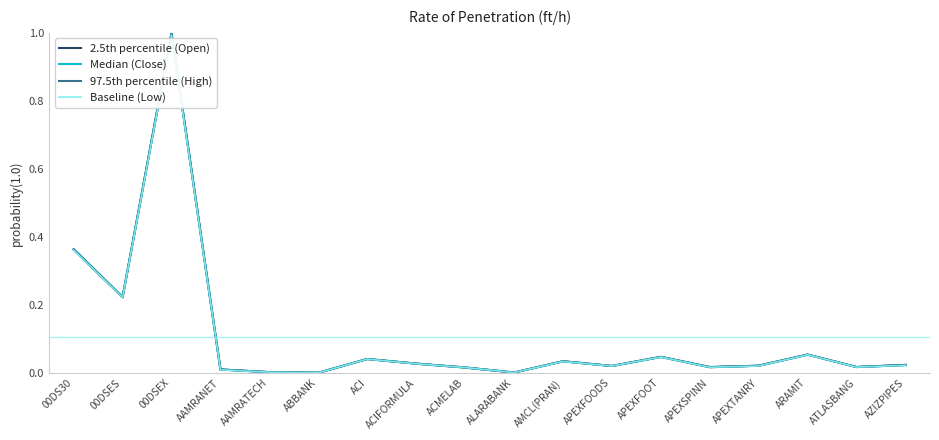

The value of Baseline (Low) at AZIZPIPES is 0.0. True or false?

True